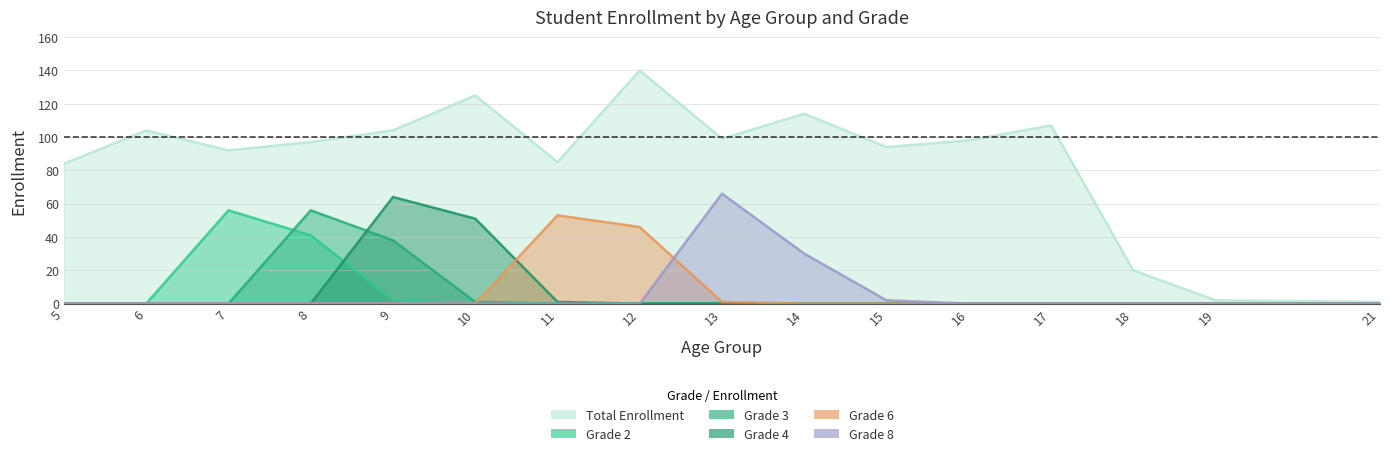

Rank the categories by Grade 4 value from highest to lowest.

9, 10, 11, 5, 6, 7, 8, 12, 13, 14, 15, 16, 17, 18, 19, 21